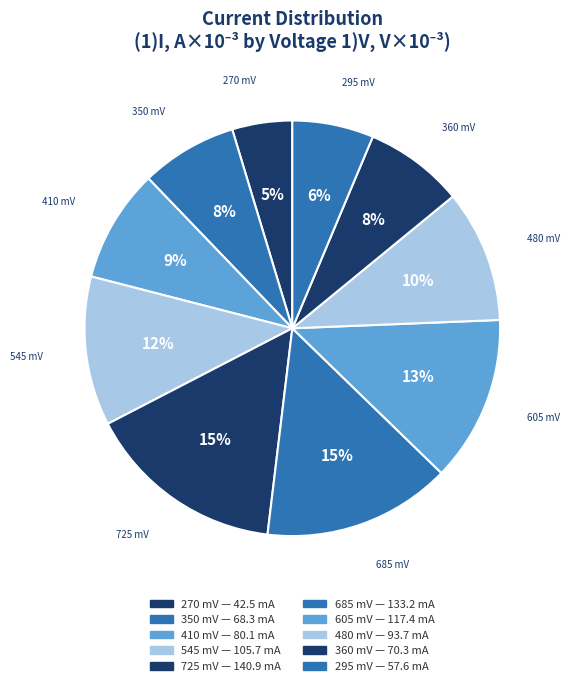

What is the largest slice in the pie chart?

725